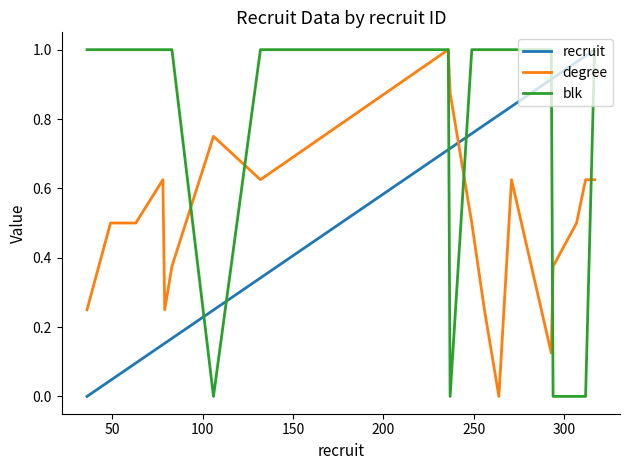

After their last crossing, which series has the higher values: recruit or degree?

recruit